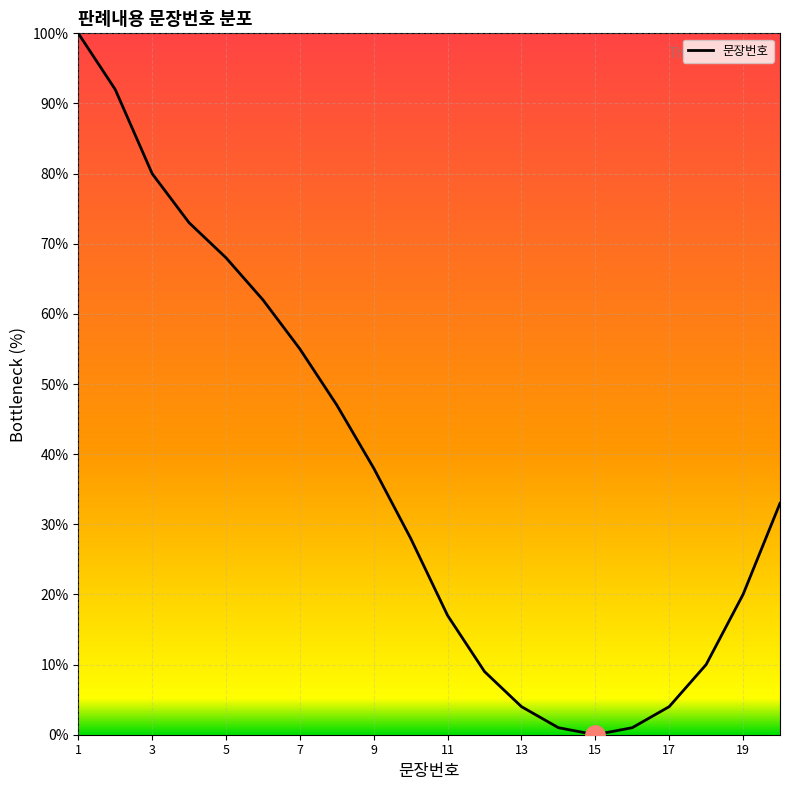

How many interior local valleys (lower than both neighbors) does the data have?

1